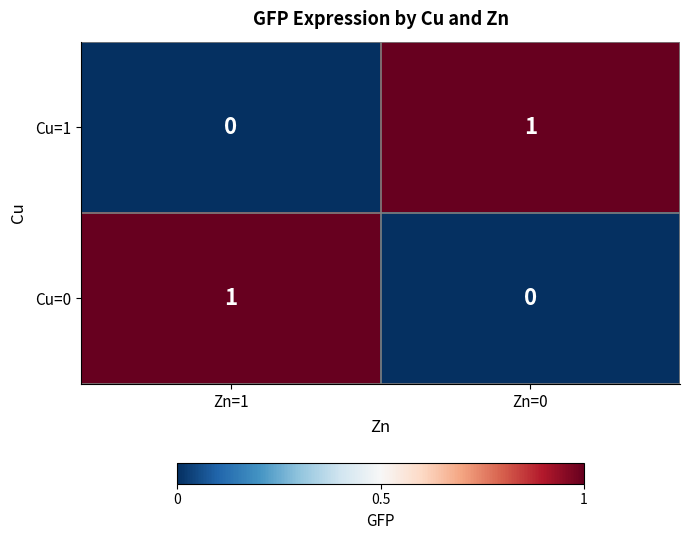

List the labels in order of Cu=1 value, smallest first.

Zn=1, Zn=0